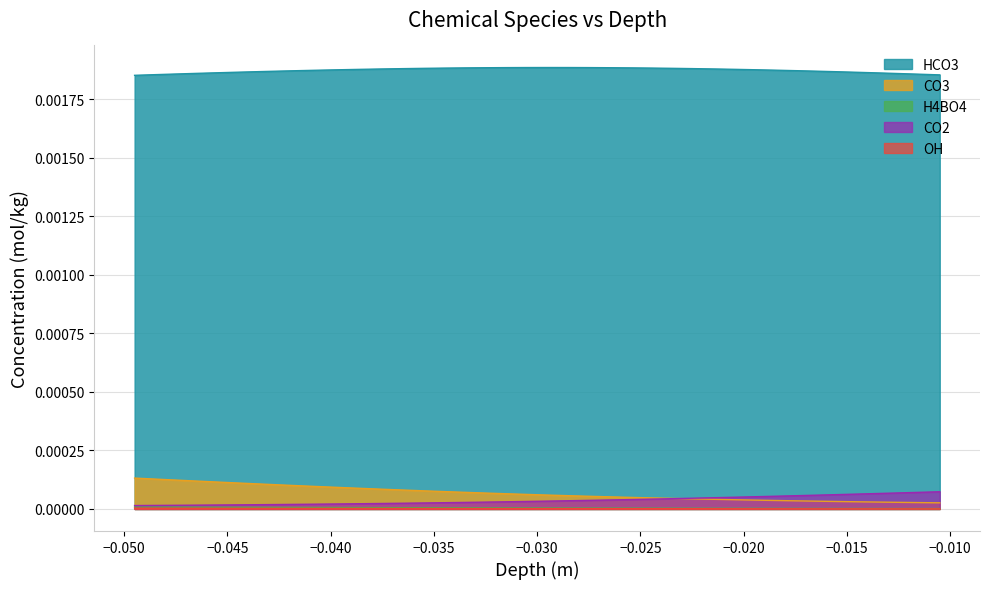

Which series has the widest spread of values?

CO3